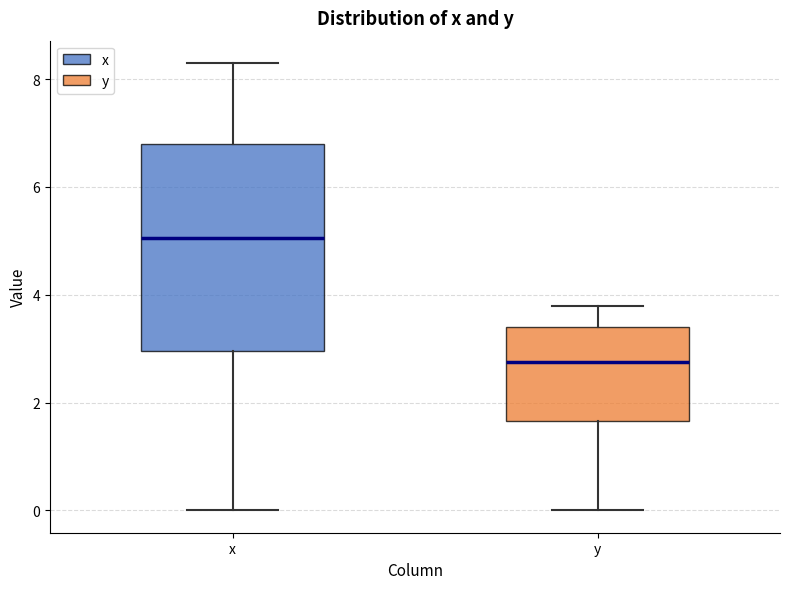

Reading left to right, transcribe this box plot: for each box, give where its median line is, the range the box spans, and where its two whiskers end, as read against the y-axis. The values are not printed on the chart, so give them approximately, as read against the axis.

x: median 5.0, box 3.0 to 6.8, whiskers 0.0 to 8.4
y: median 2.8, box 1.6 to 3.4, whiskers 0.0 to 3.8